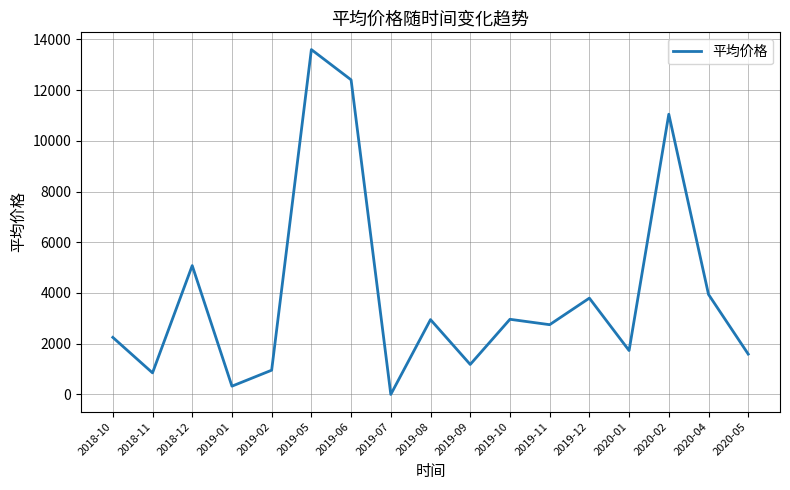

Approximately how many times larger is the value at 2019-05 compared to 2020-01?

7.9